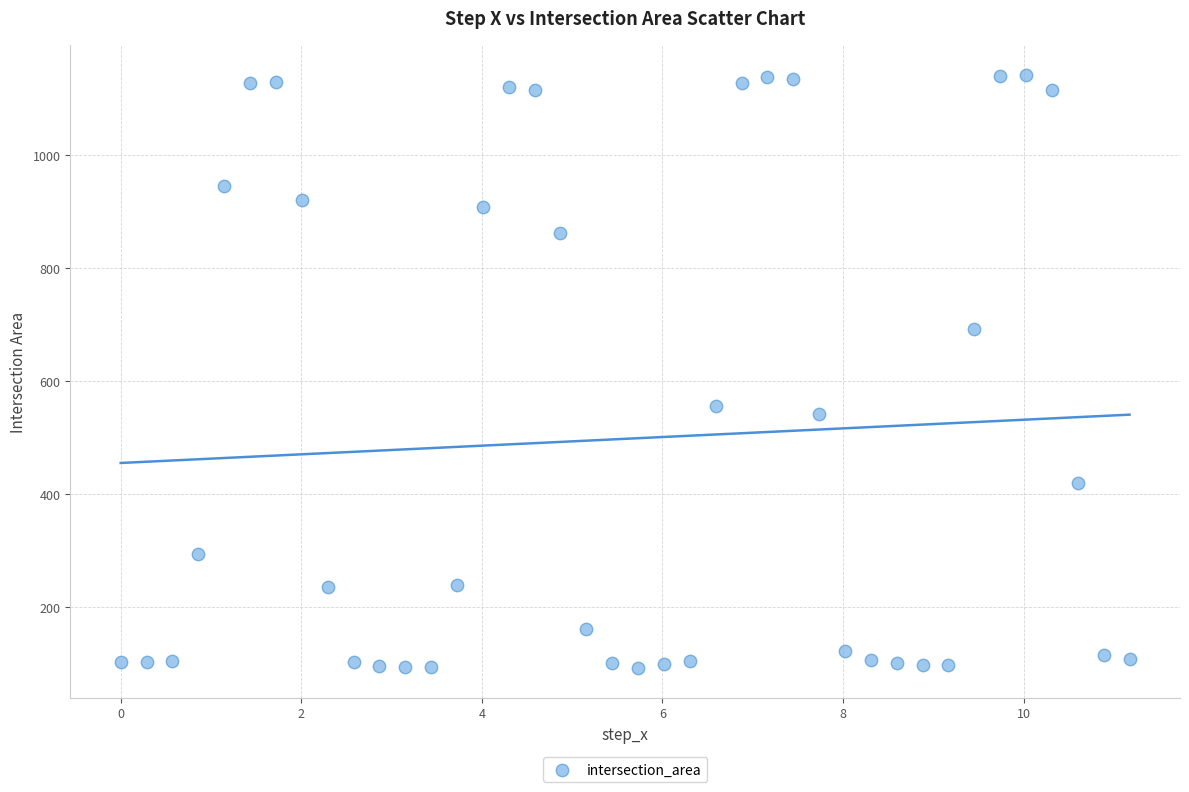

What Y value in the scatter plot is closest to 617?

557.0